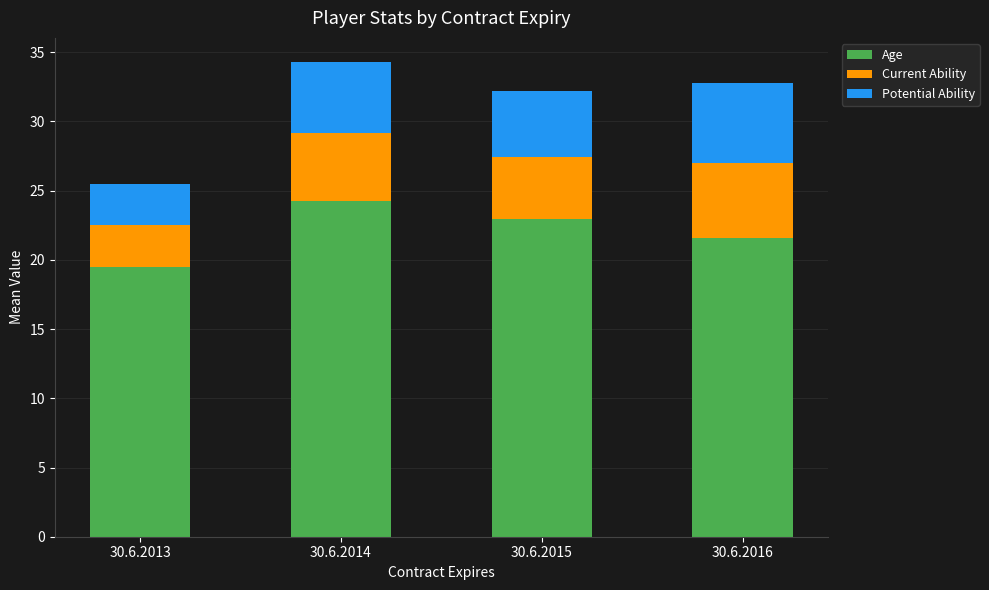

What is the approximate value of Age at 30.6.2013?

19.5